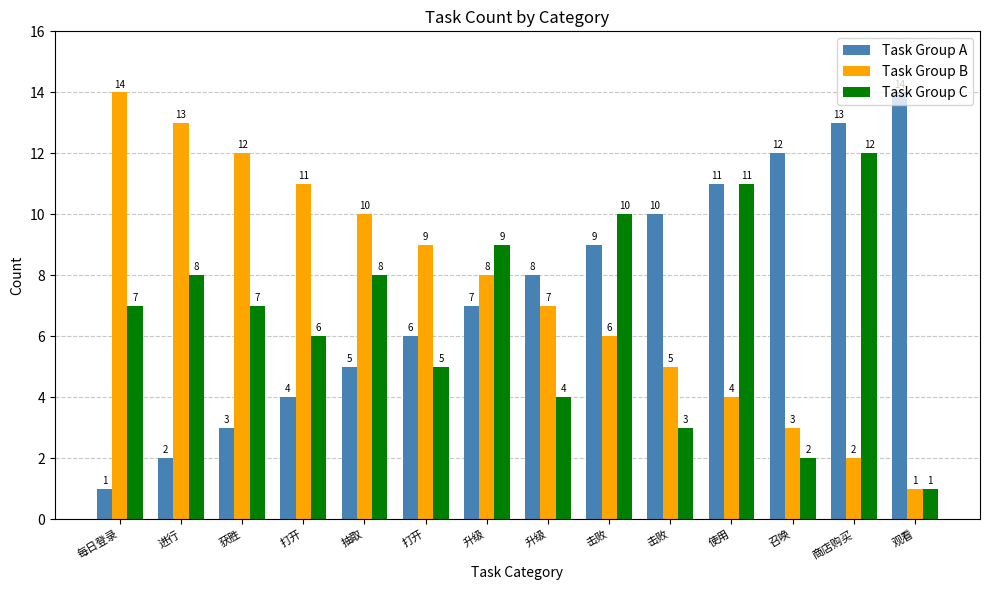

What is the greatest value displayed?

14